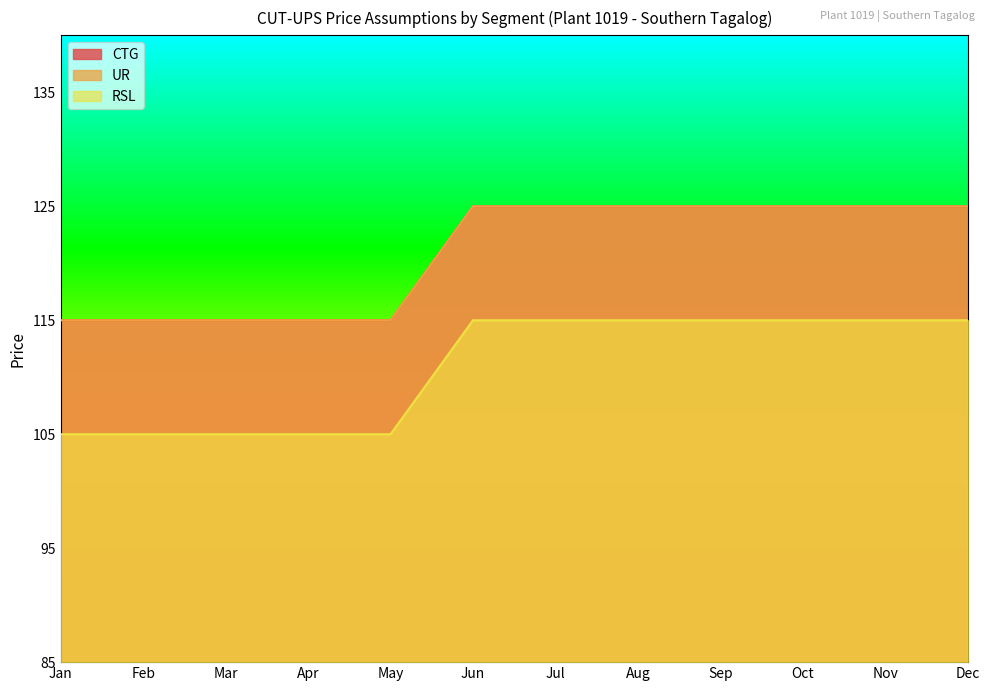

Rank the categories by RSL value from lowest to highest.

Jan, Feb, Mar, Apr, May, Jun, Jul, Aug, Sep, Oct, Nov, Dec